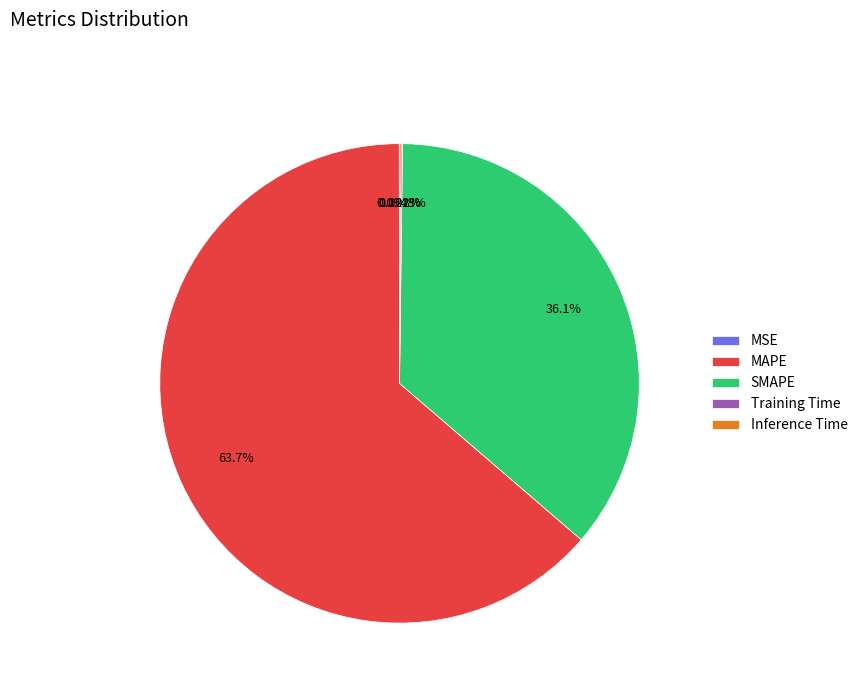

What is the majority slice?

MAPE